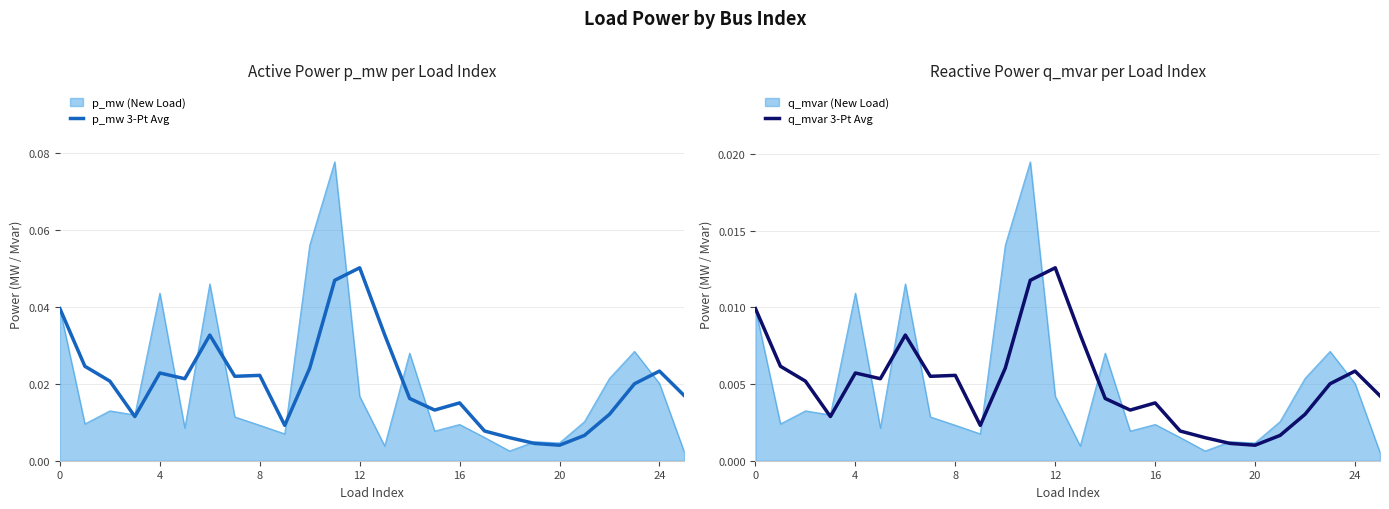

True or false: p_mw 3-Pt Avg has a value of 0.0 at 7.

False